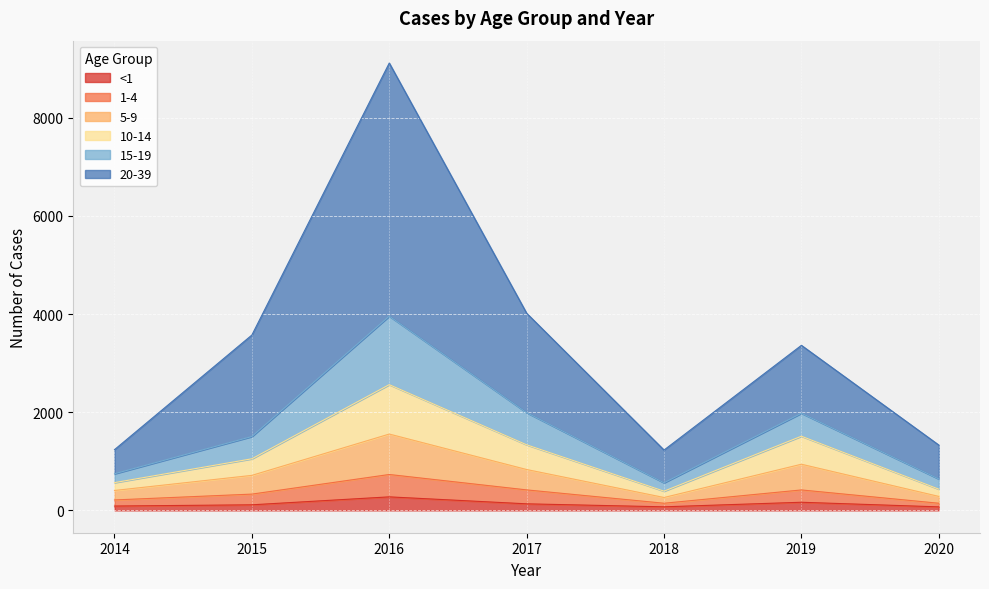

At which category is the sum across all series the highest?

2016